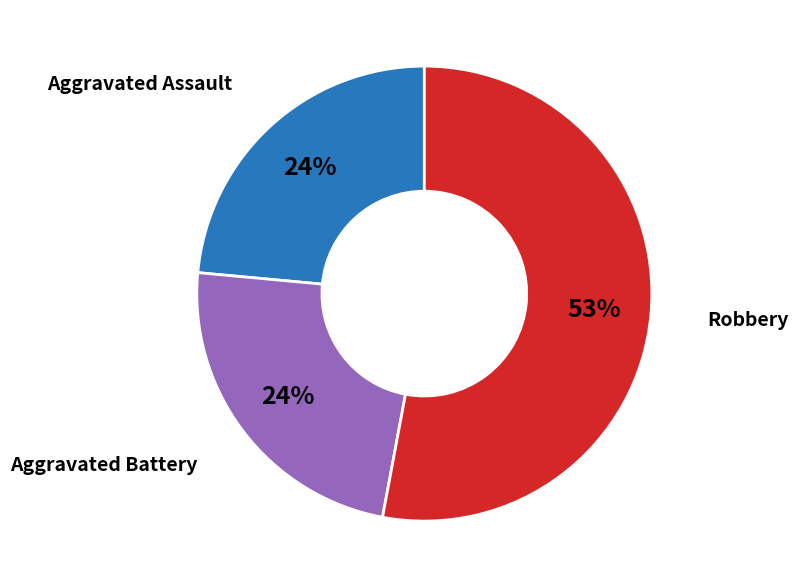

To the nearest percent, what is the average slice percentage?

33%